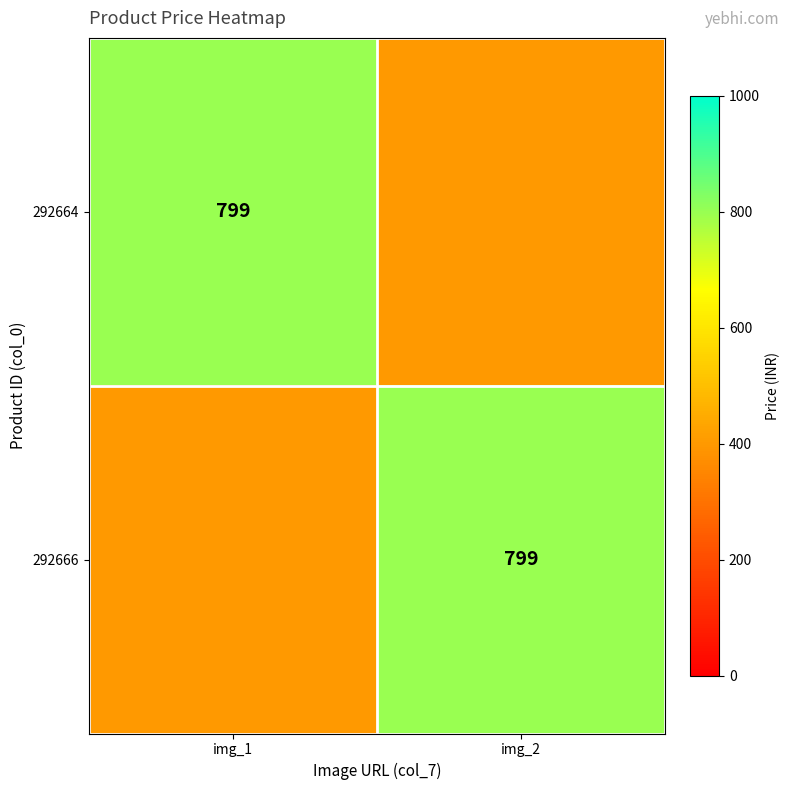

Between img_1 and img_2, which is larger?

img_1